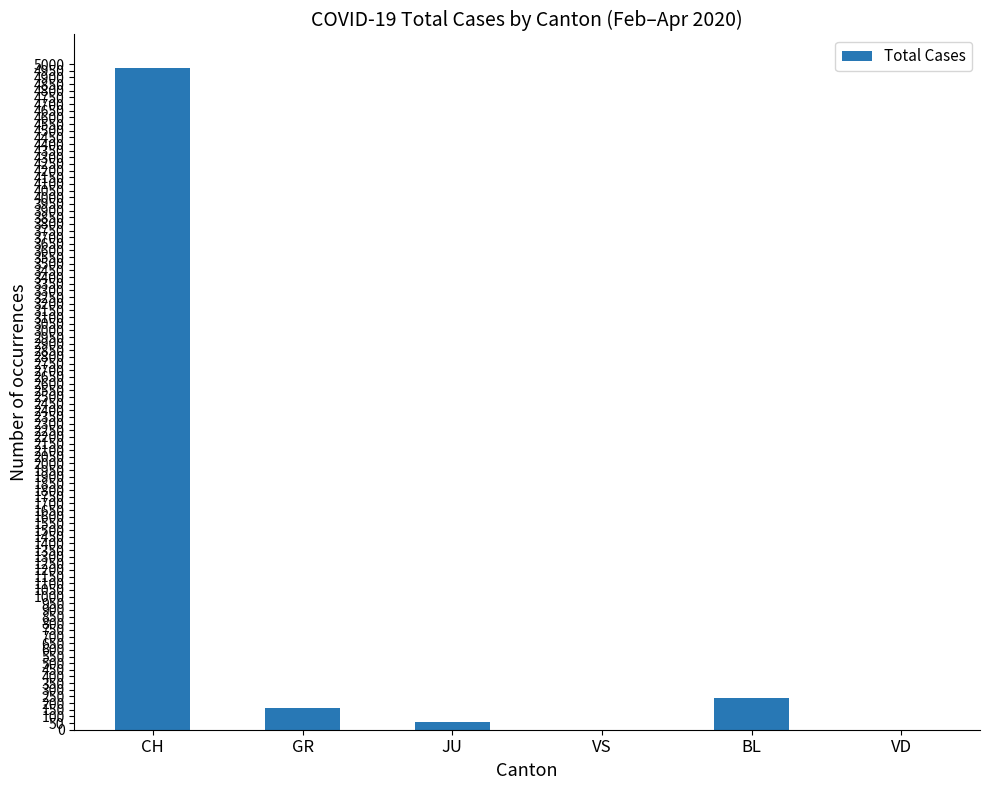

Which category has the highest value across all series?

CH